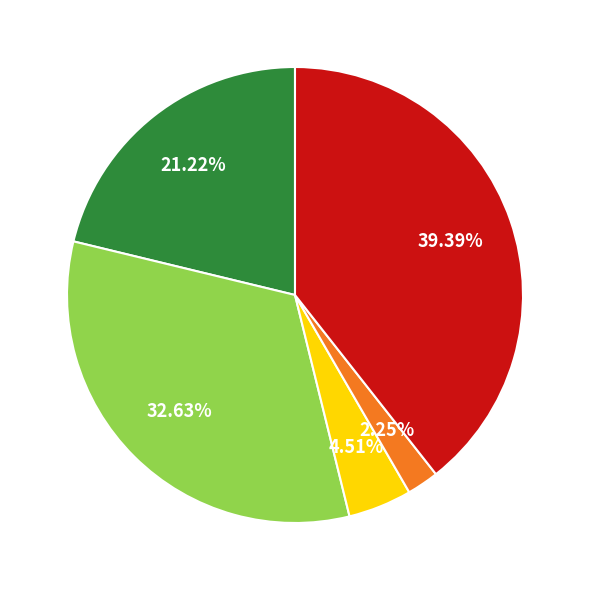

How many segments does this pie chart have?

5